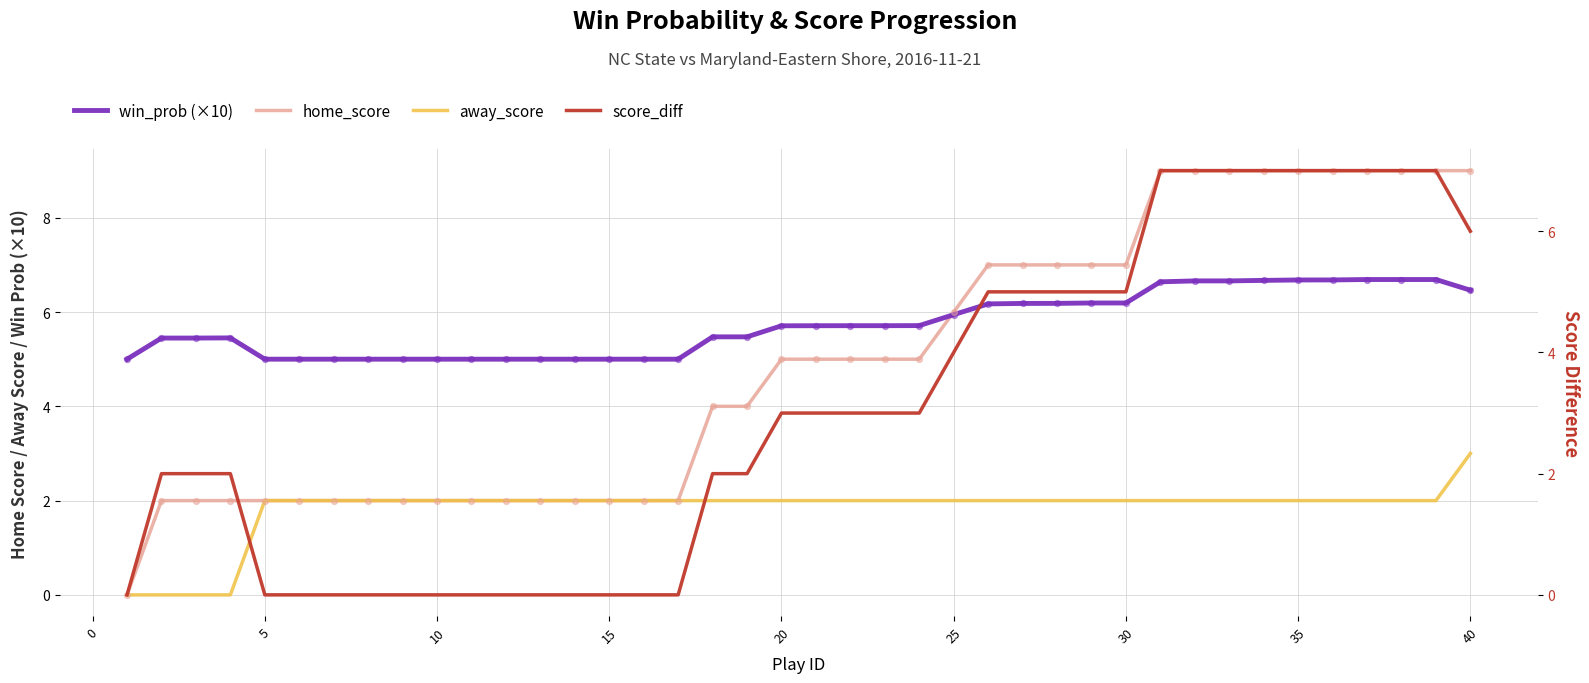

Which series has the largest total across all categories?

win_prob (×10)